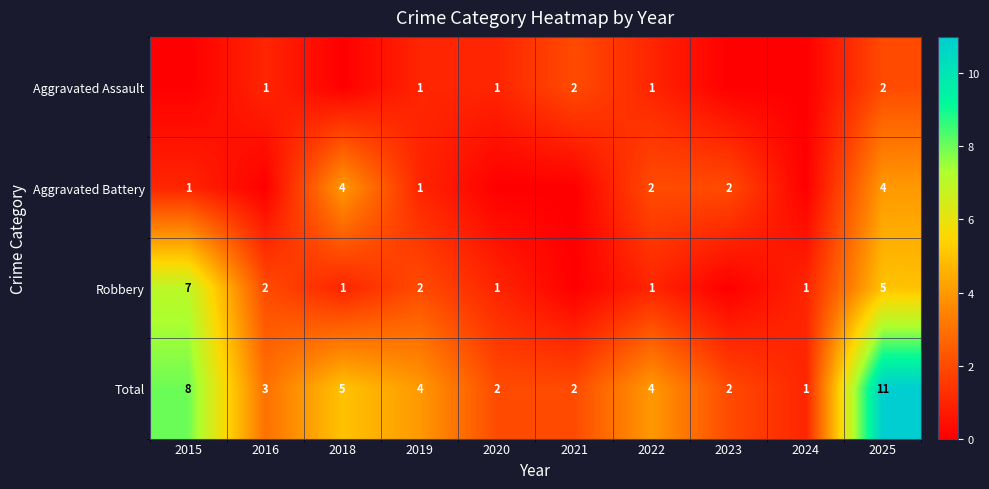

How many values in the Total series are below 4?

5